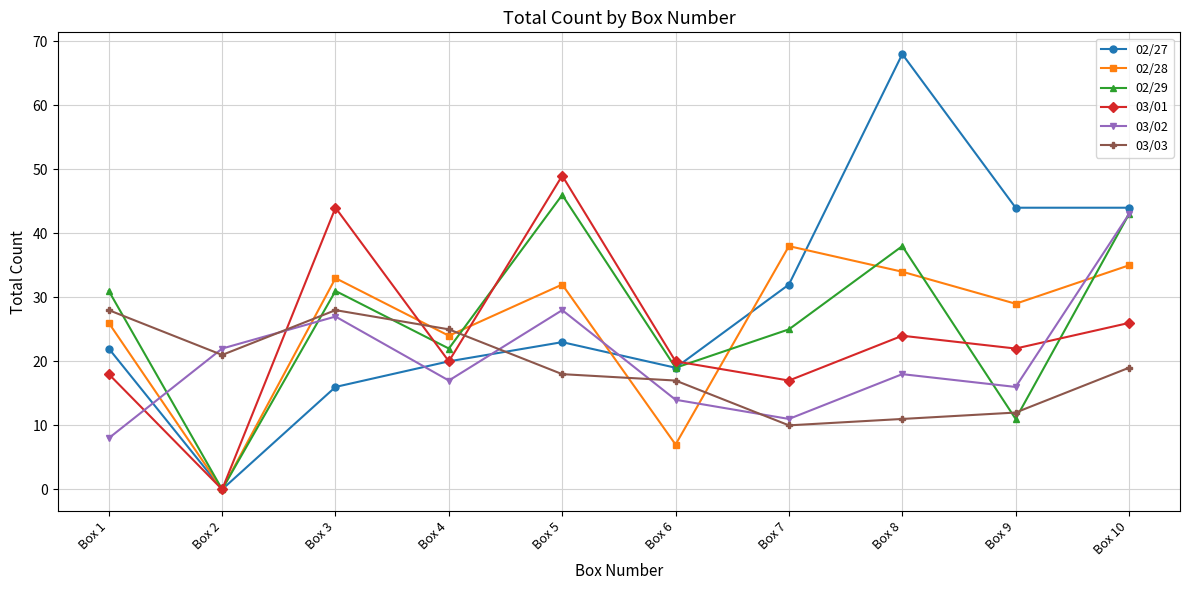

At which label is 02/28 closest to 19?

Box 4